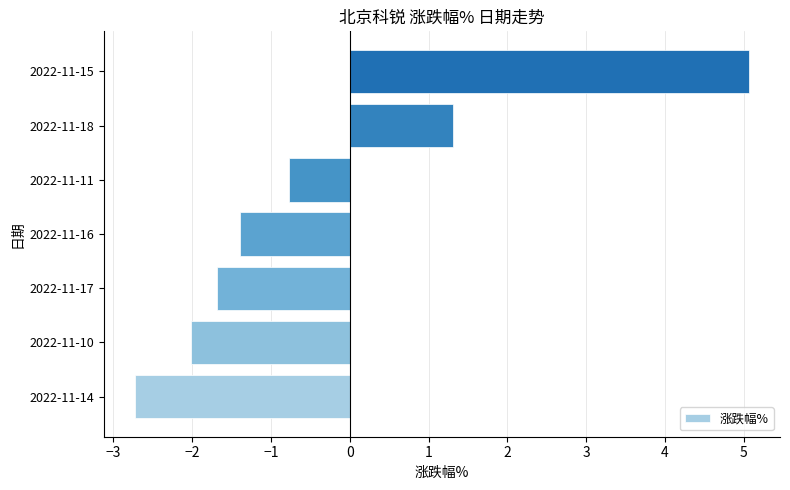

How many values are below -1?

4